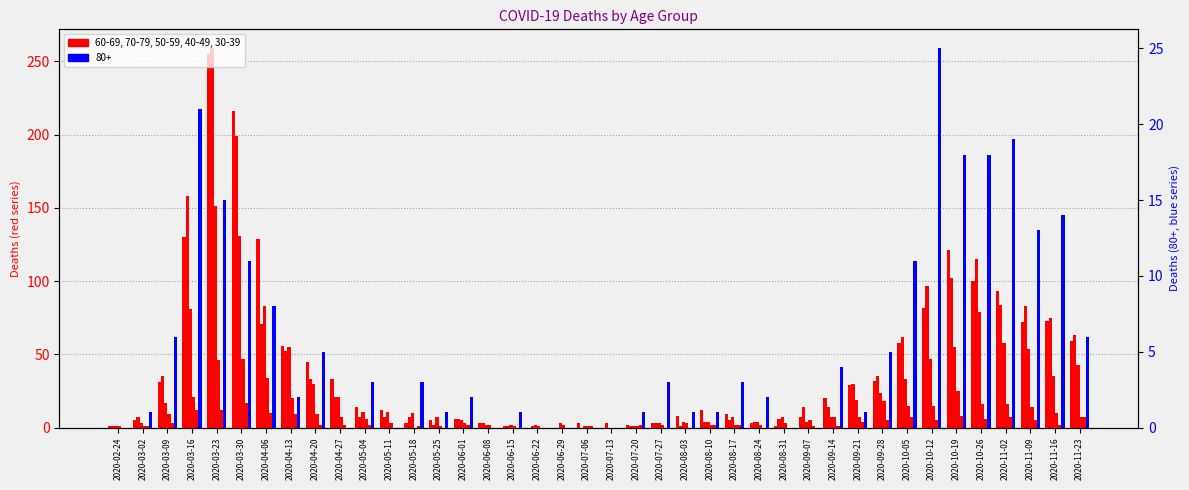

True or false: 60 - 69 has a value of 12 at 2020-08-10.

True